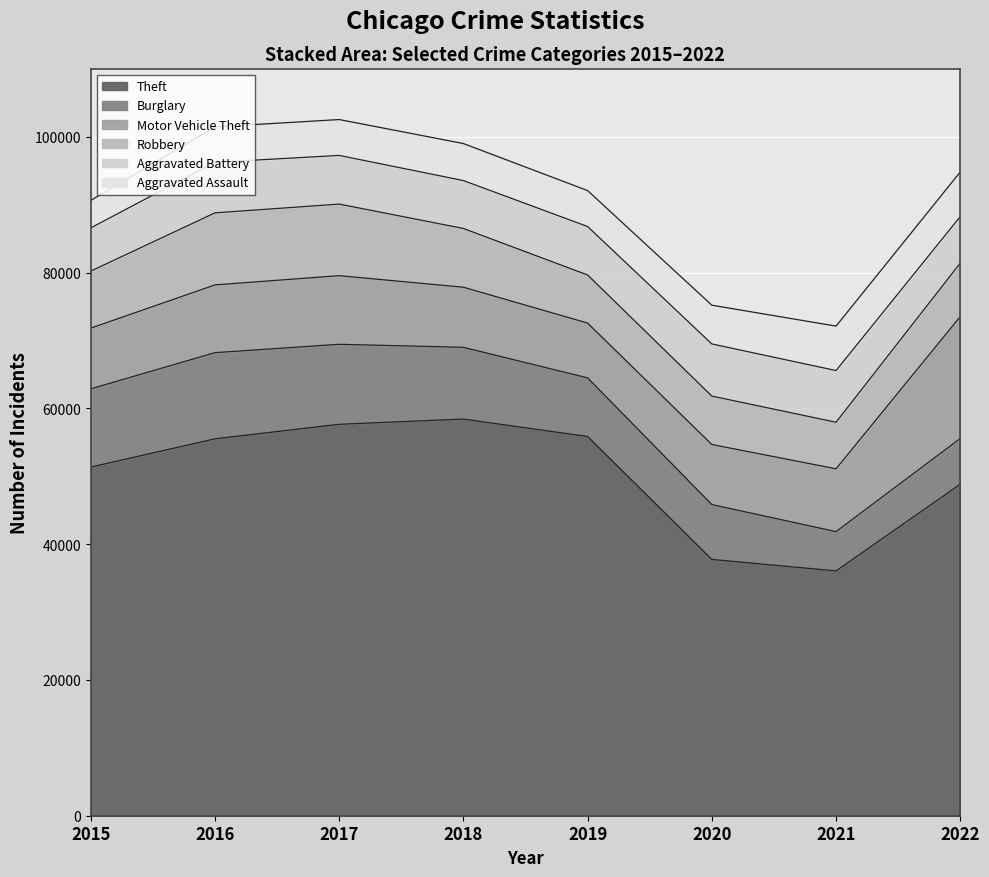

After their last crossing, which series has the higher values: Burglary or Robbery?

Robbery